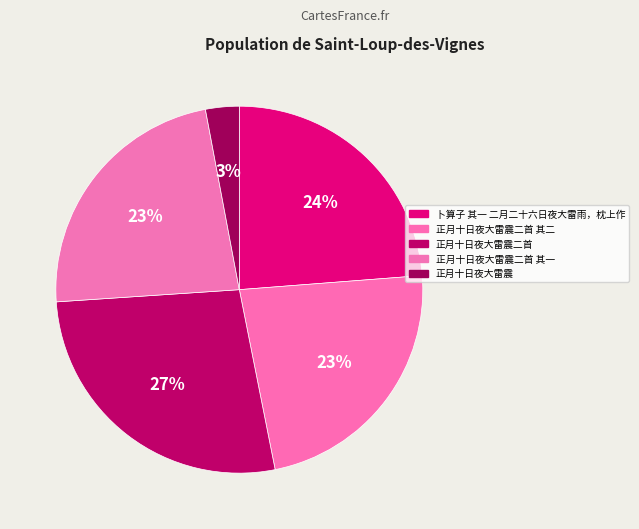

What percentage is the 正月十日夜大雷震二首 slice, to the nearest percent?

27%